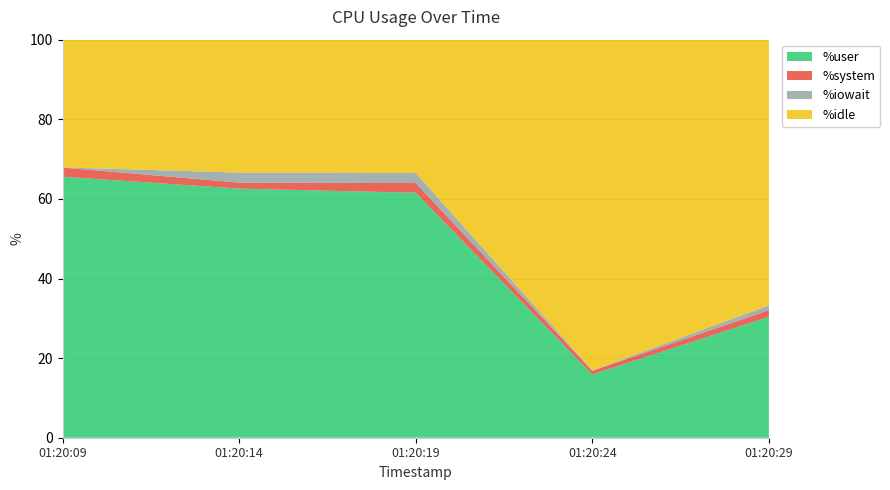

Reading right to left, transcribe all the data shown in this chart.

%user: 30.4	15.9	61.5	62.6	65.6
%system: 1.7	0.9	2.4	1.5	2.3
%iowait: 1.2	0.1	2.5	2.5	0.1
%idle: 66.7	83.1	33.5	33.4	32.1